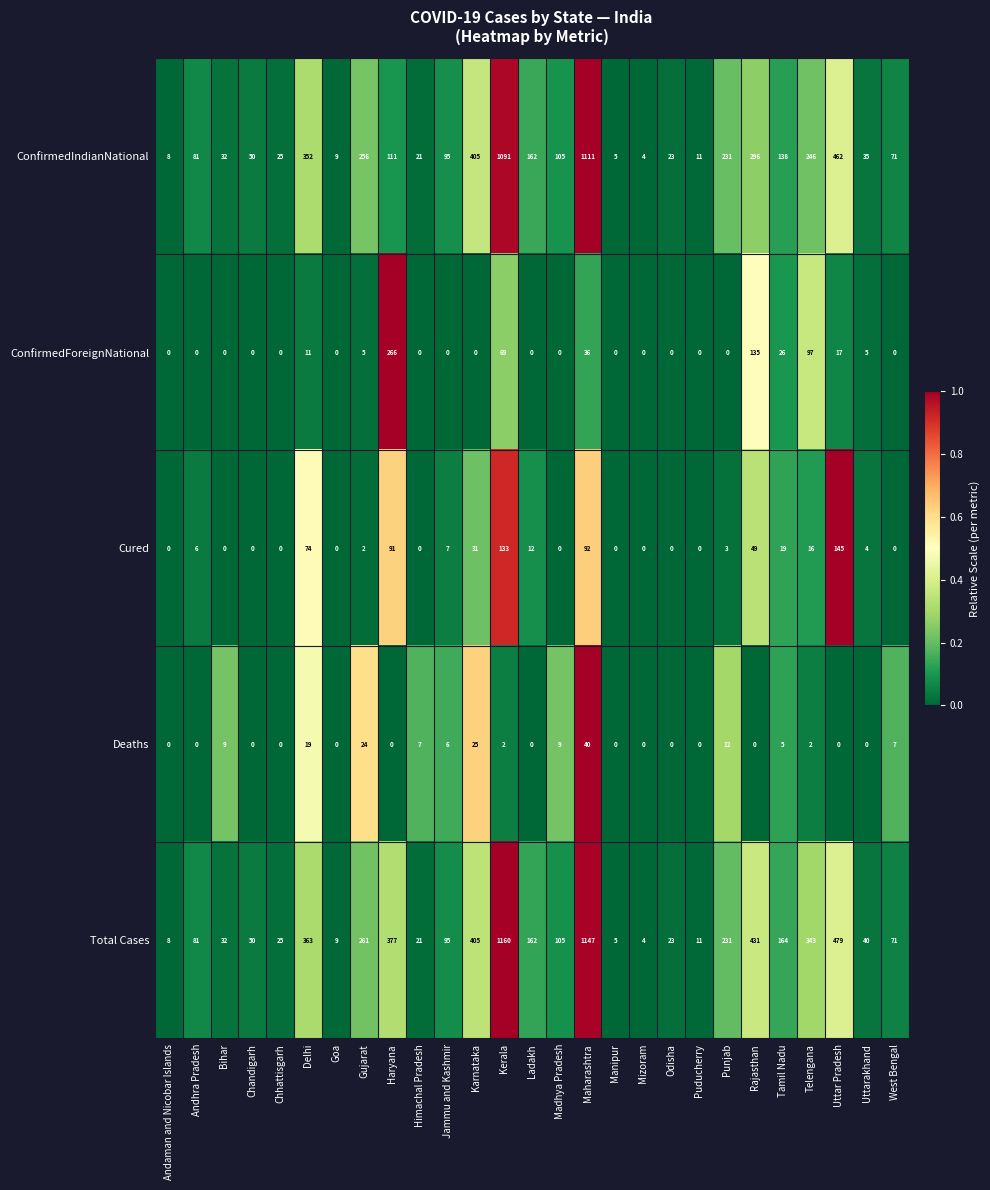

How many data points does each series have?

27